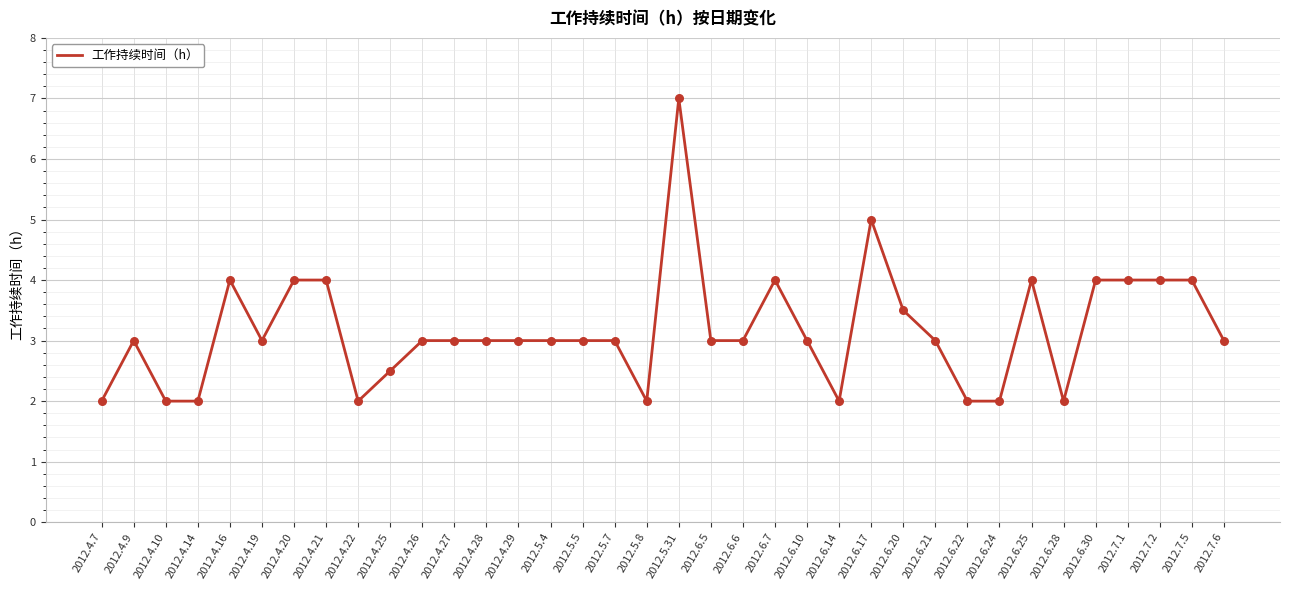

Between 2012.4.9 and 2012.7.1, which is larger?

2012.7.1